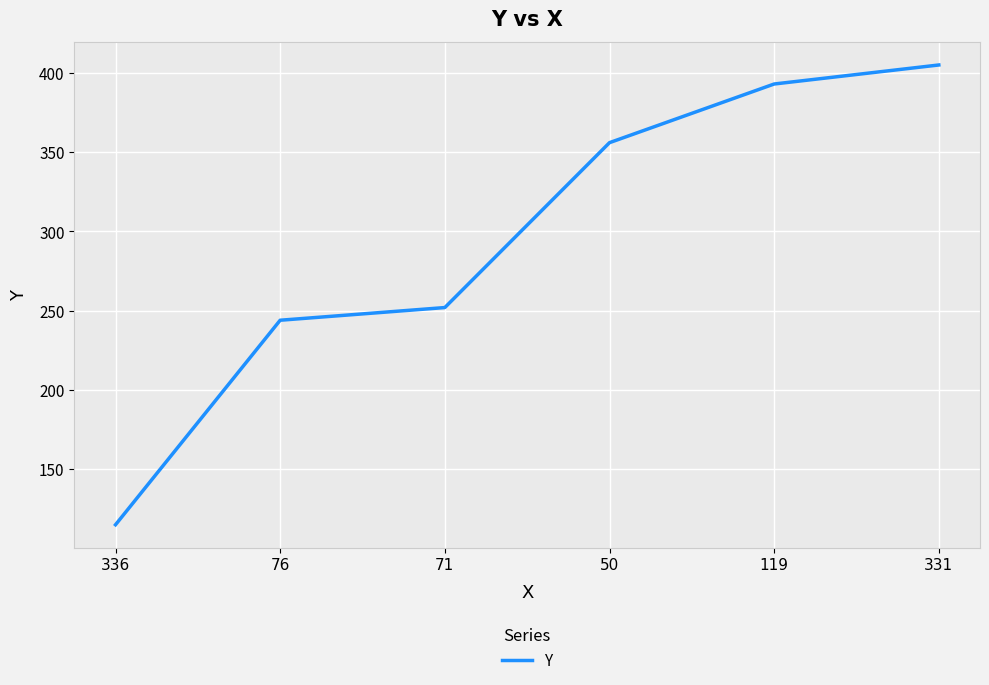

List the labels in order of value, largest first.

331, 119, 50, 71, 76, 336